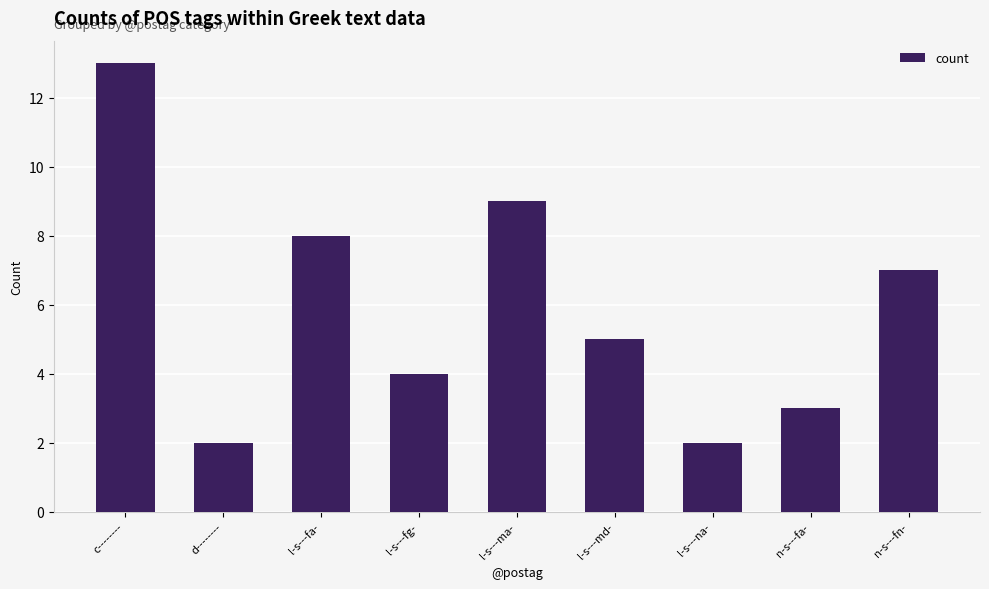

The chart shows a value of 5 at l-s---md-. True or false?

True